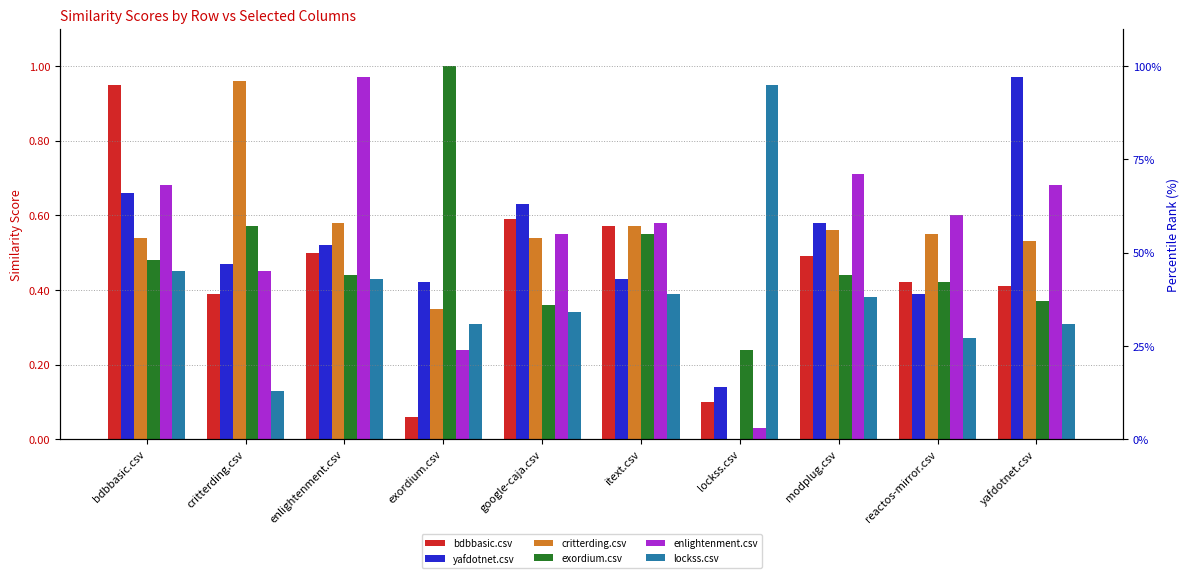

How many groups of bars are there?

10